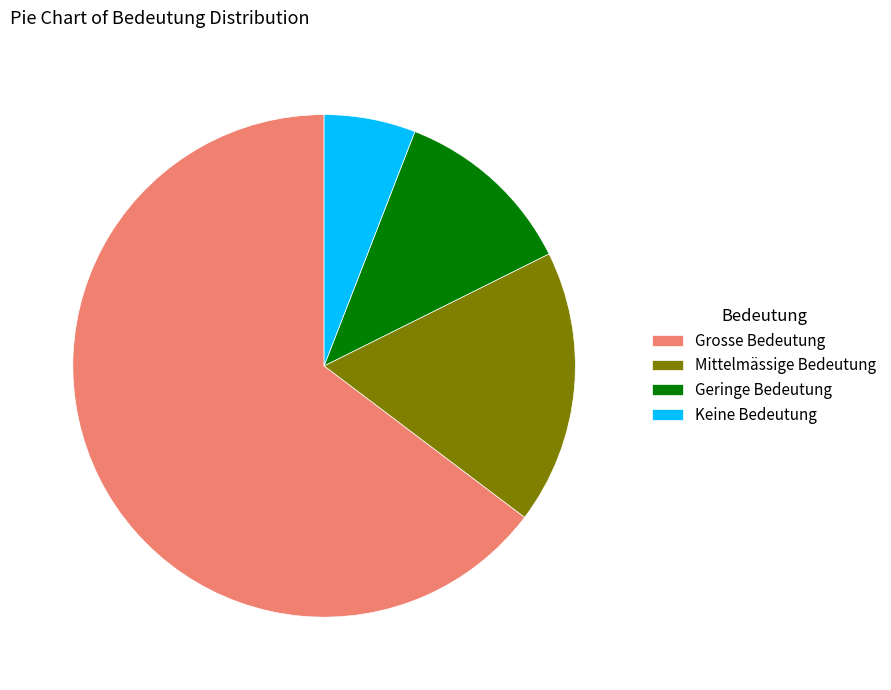

Is the sum of Keine Bedeutung and Grosse Bedeutung greater than half?

Yes